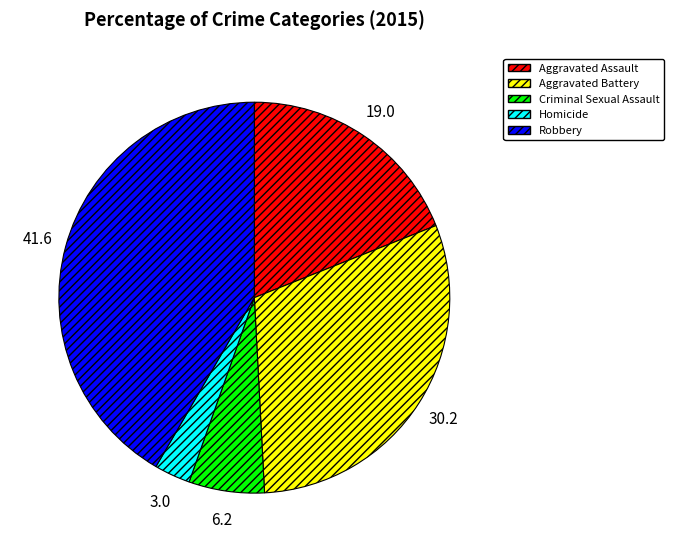

Is it true that Aggravated Assault is 19% of the pie?

True